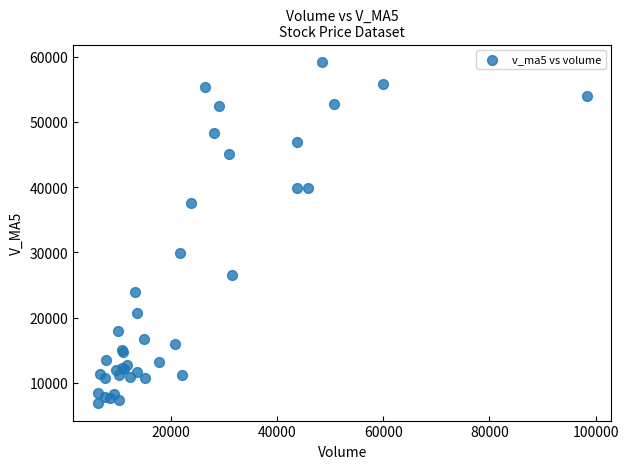

What Y value in the scatter plot is closest to 33030?

29851.8